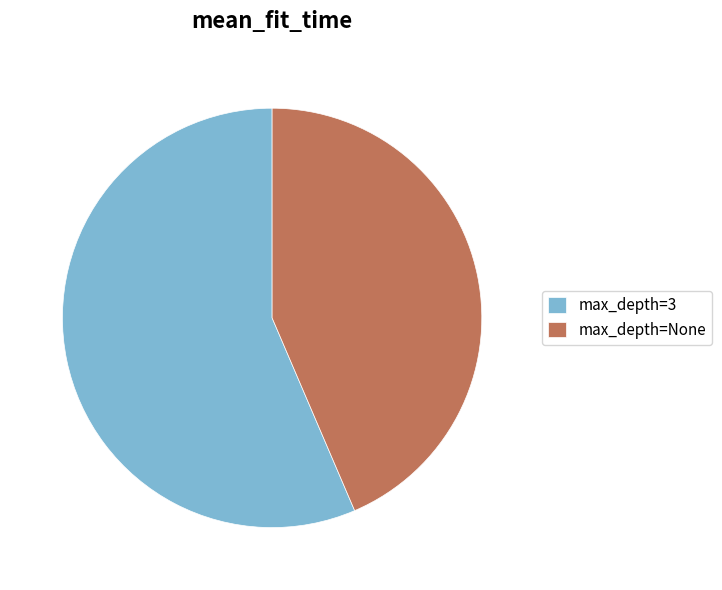

Combined, do max_depth=3 and max_depth=None account for over 50%?

Yes